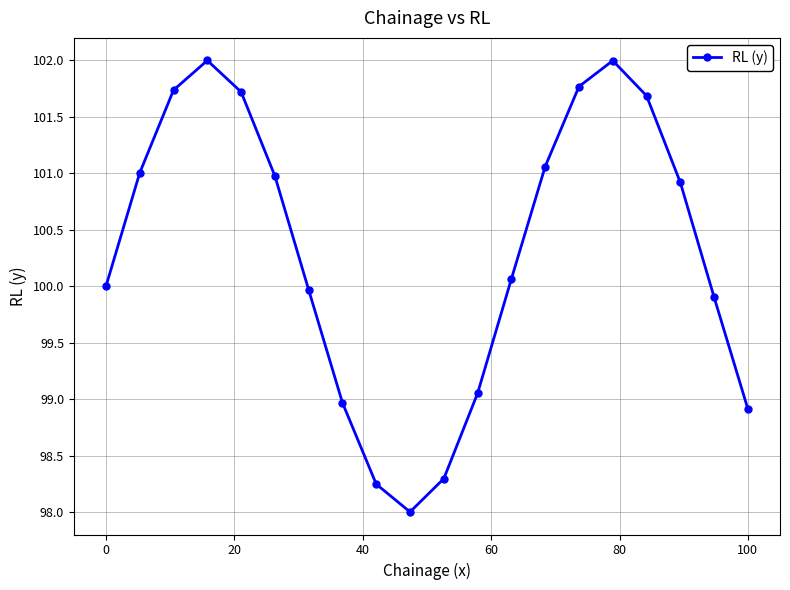

How many interior local valleys (lower than both neighbors) does the data have?

1